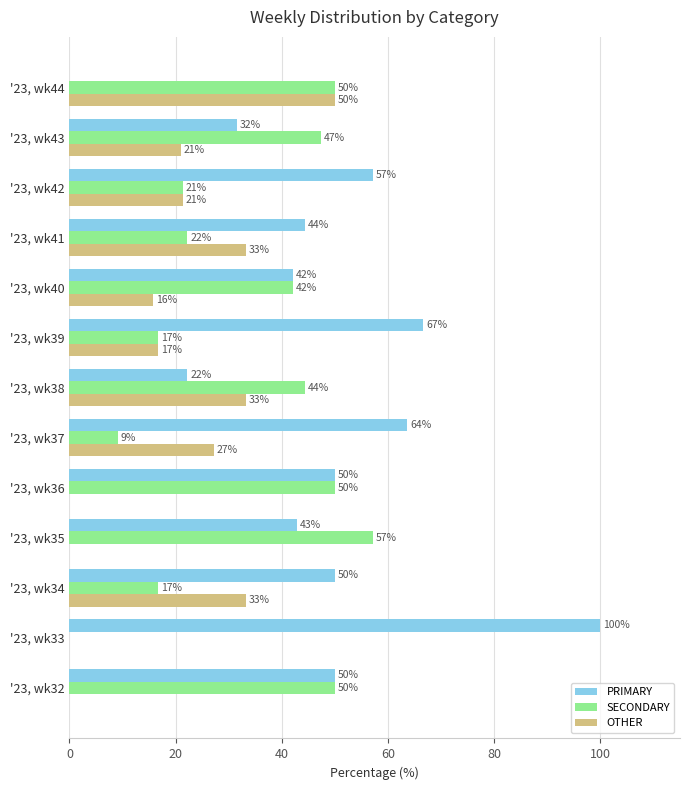

The SECONDARY series shows 84.6 at '23, wk44. True or false?

False